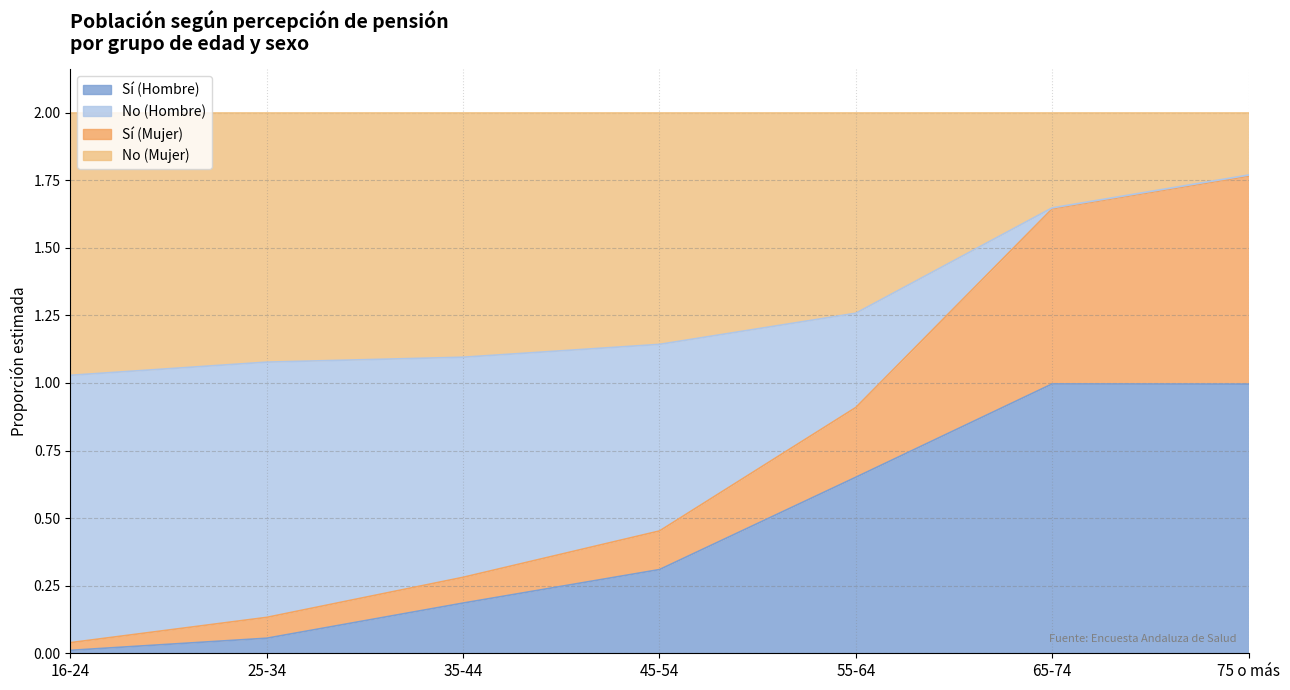

True or false: Sí (Hombre) and Sí (Mujer) intersect in this chart.

False